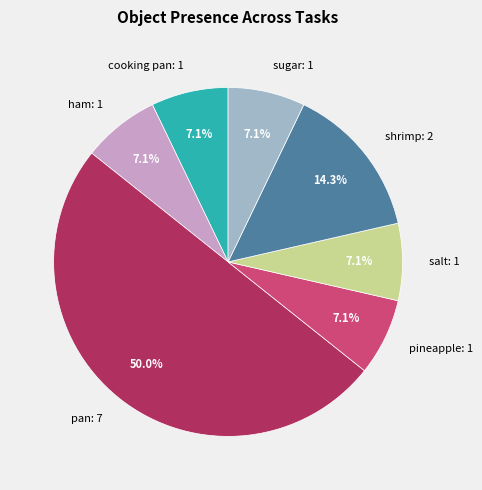

How many slices are in this pie chart?

7